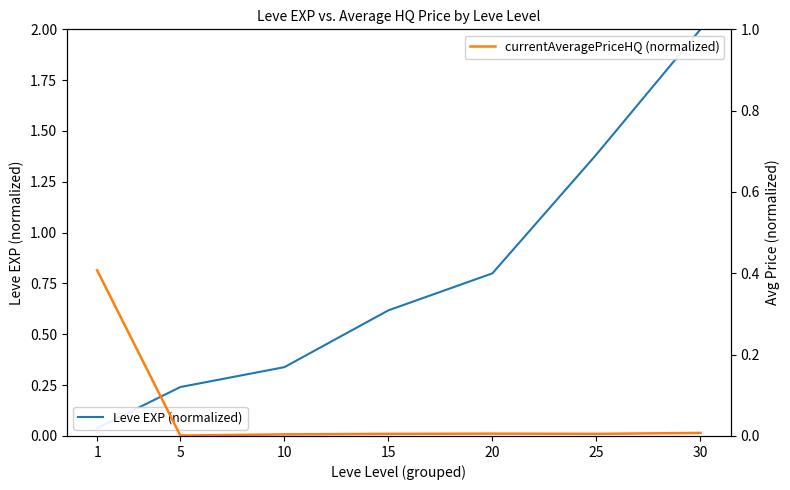

Which has a higher value, 30 or 15?

30